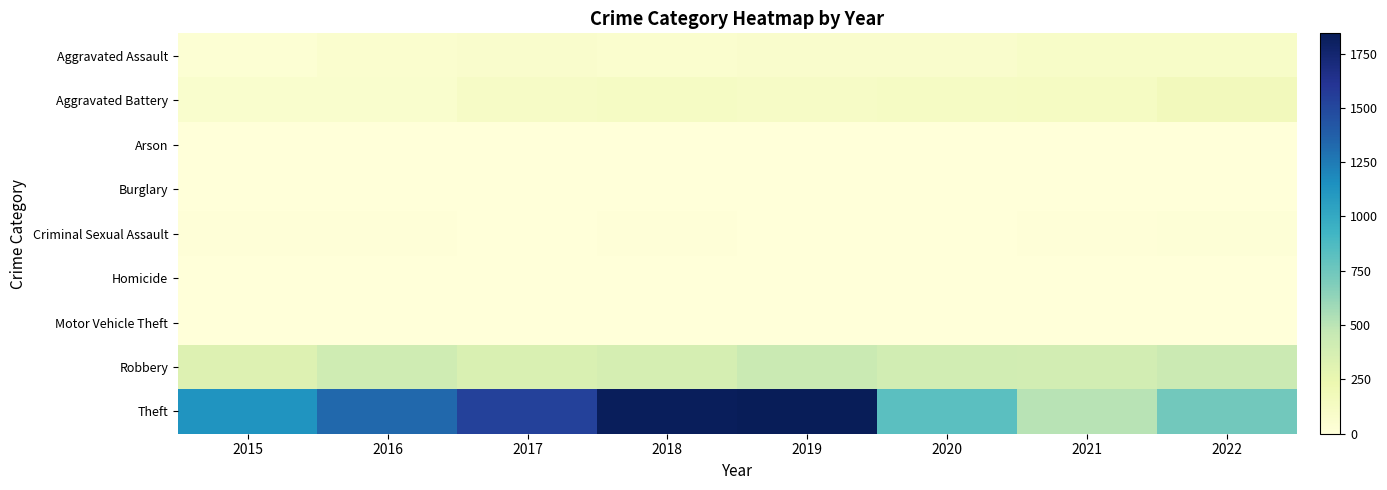

At how many categories does at least one series exceed 262?

8